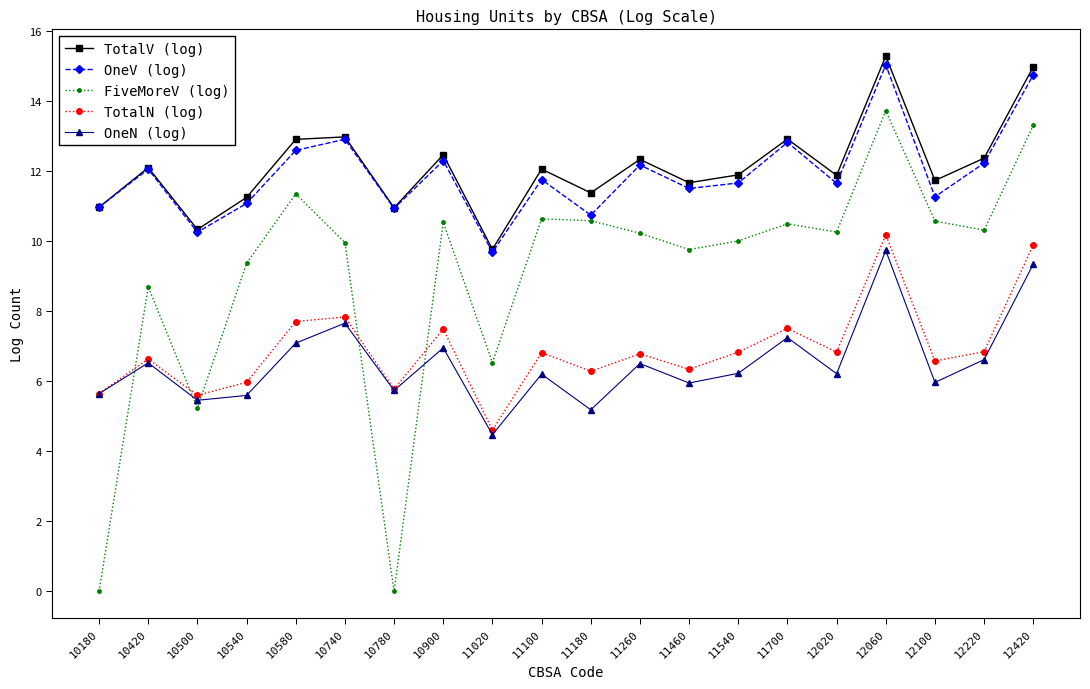

What is the value of the TotalV (log) point at the 17th from the left?

15.3